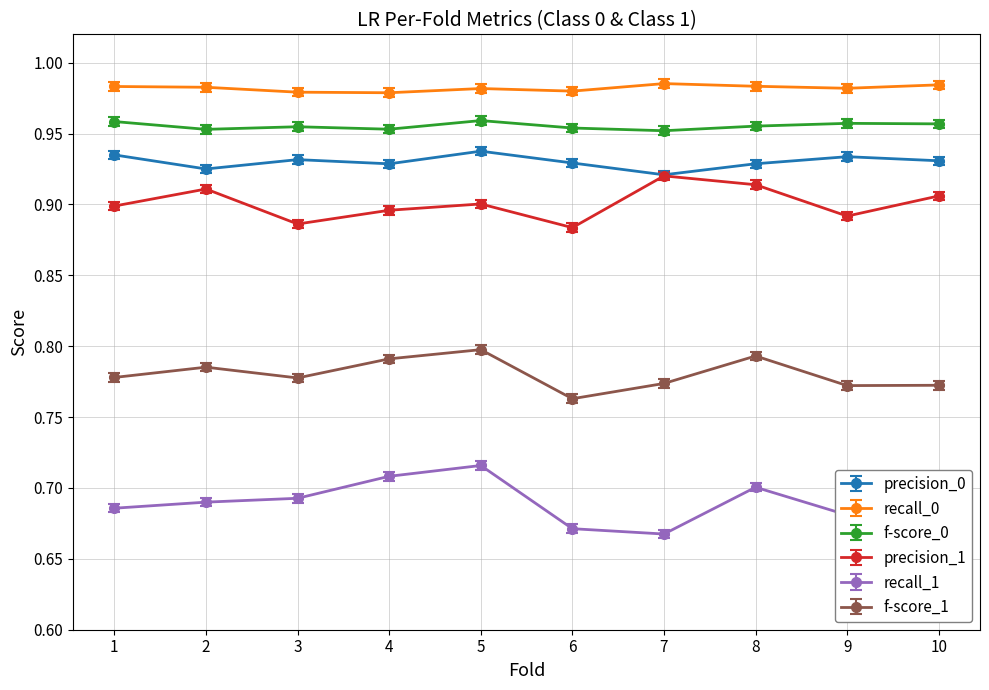

At how many categories does at least one series exceed 0?

10